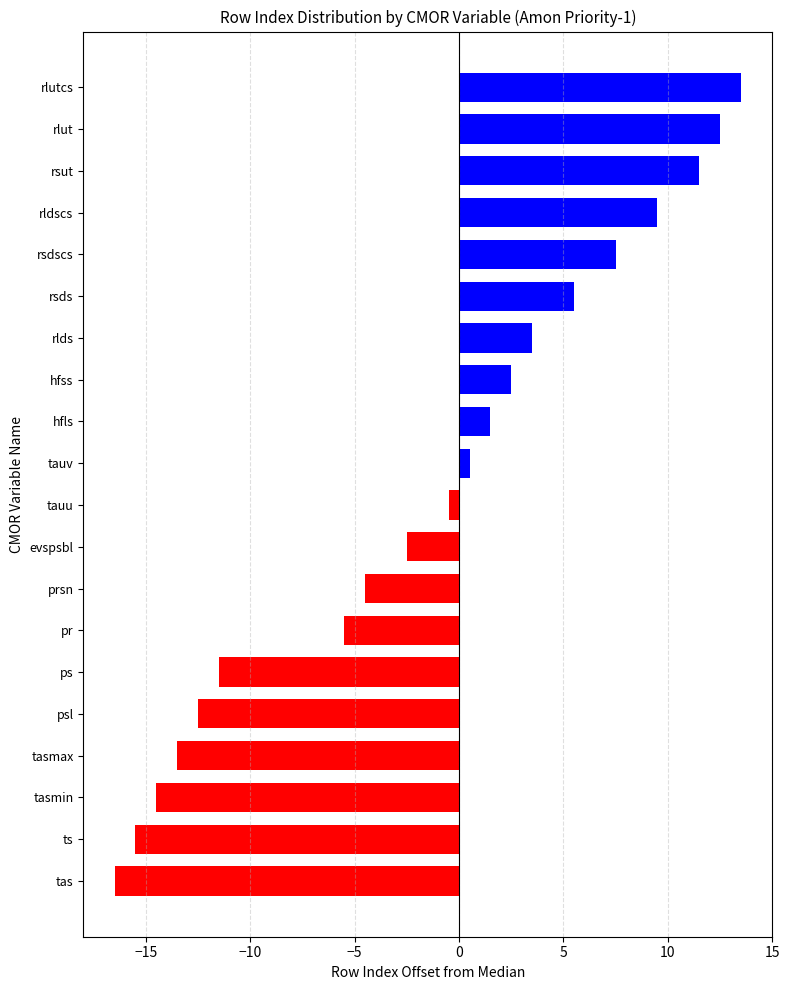

List the labels in order of value, smallest first.

tas, ts, tasmin, tasmax, psl, ps, pr, prsn, evspsbl, tauu, tauv, hfls, hfss, rlds, rsds, rsdscs, rldscs, rsut, rlut, rlutcs